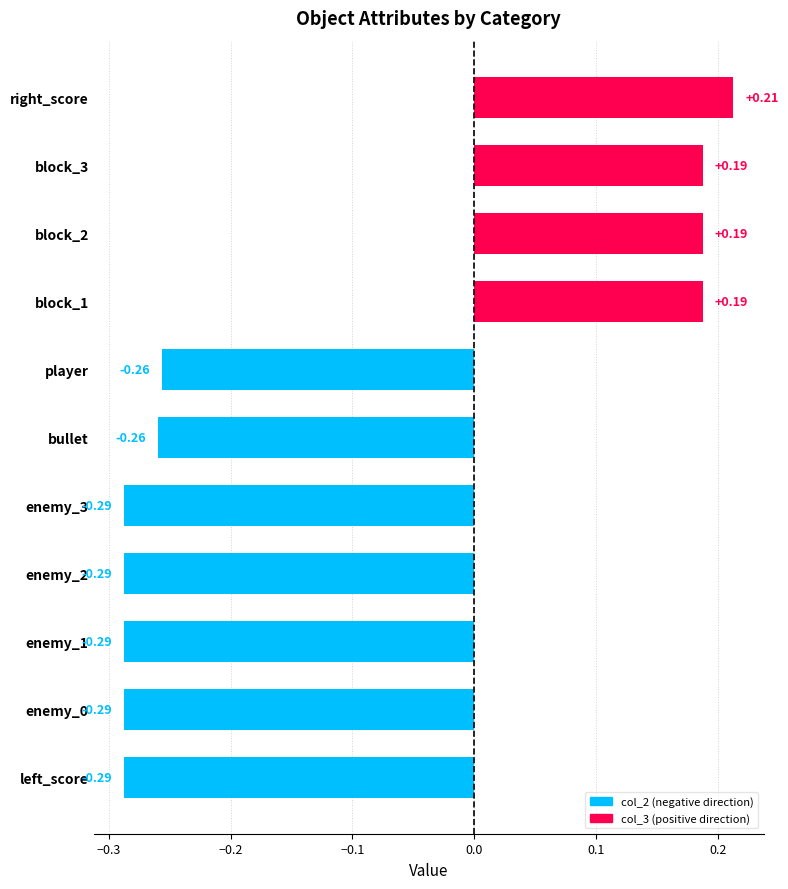

At which category does the chart reach its peak across all series?

right_score